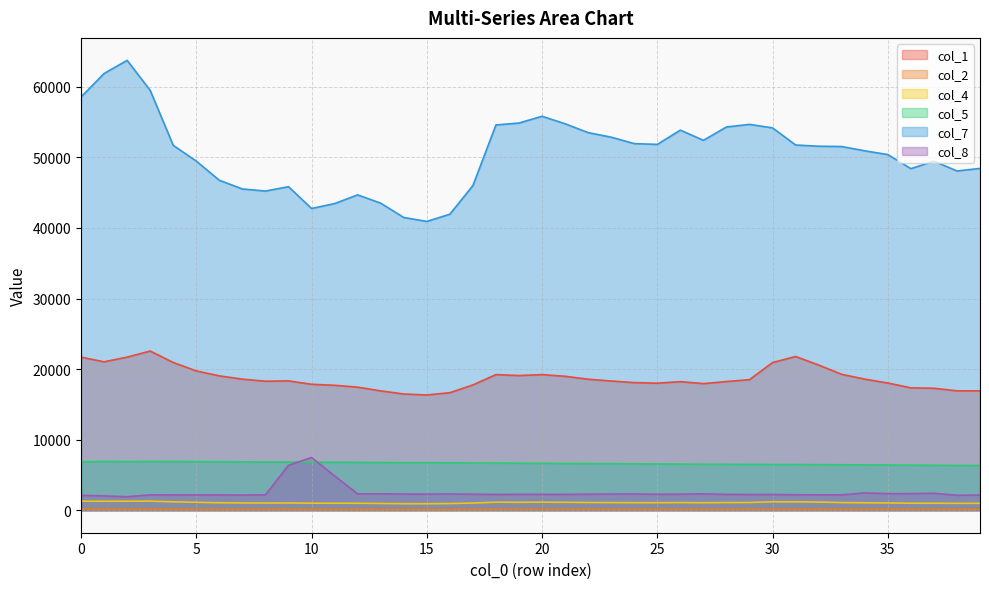

True or false: col_4 and col_1 intersect in this chart.

False